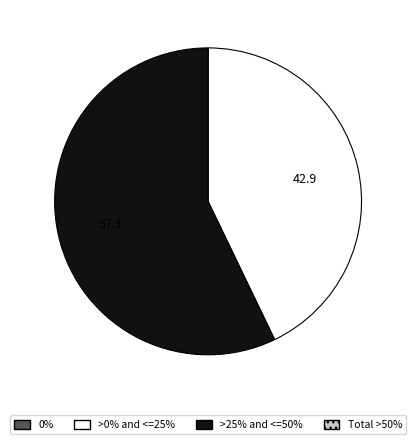

Is there a majority slice in this chart?

Yes